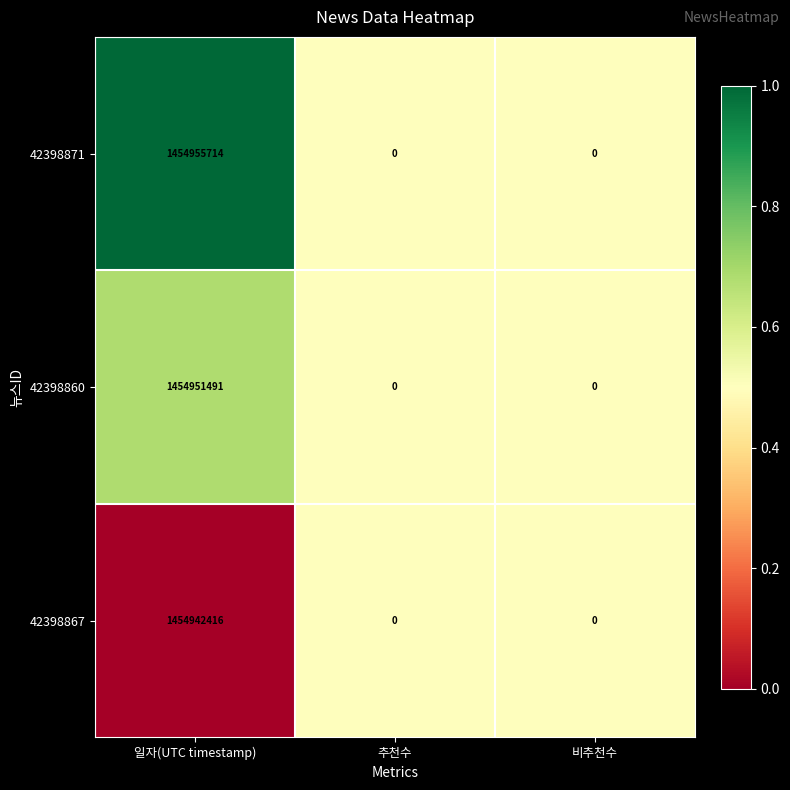

Rank the series by their maximum value, from lowest to highest.

42398867, 42398860, 42398871